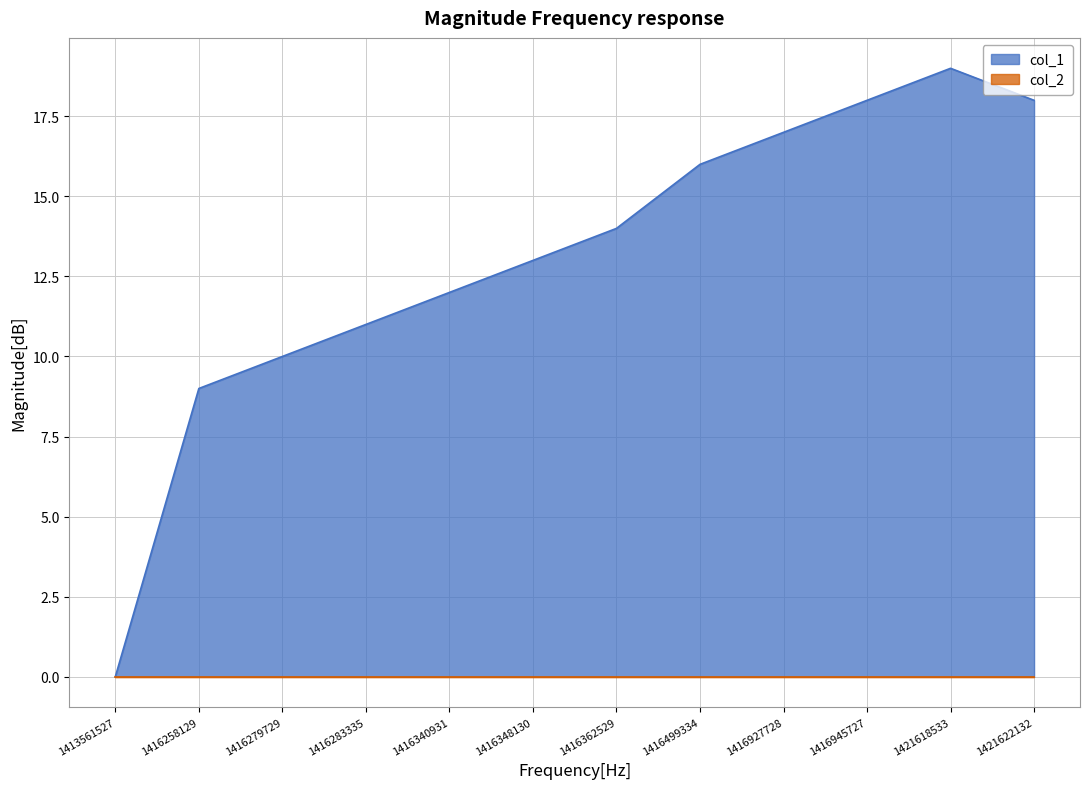

Rank the categories by value from lowest to highest.

1413561527, 1416258129, 1416279729, 1416283335, 1416340931, 1416348130, 1416362529, 1416499334, 1416927728, 1416945727, 1421622132, 1421618533